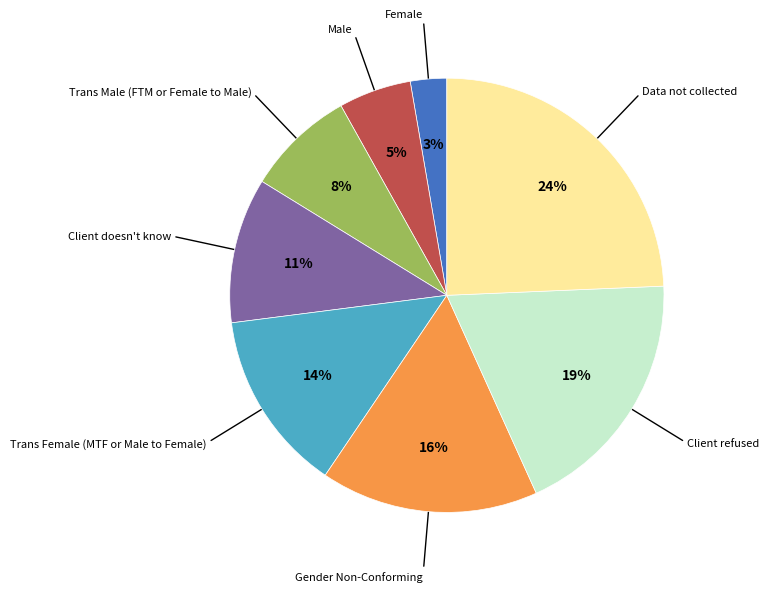

Is it true that Client refused is 31% of the pie?

False